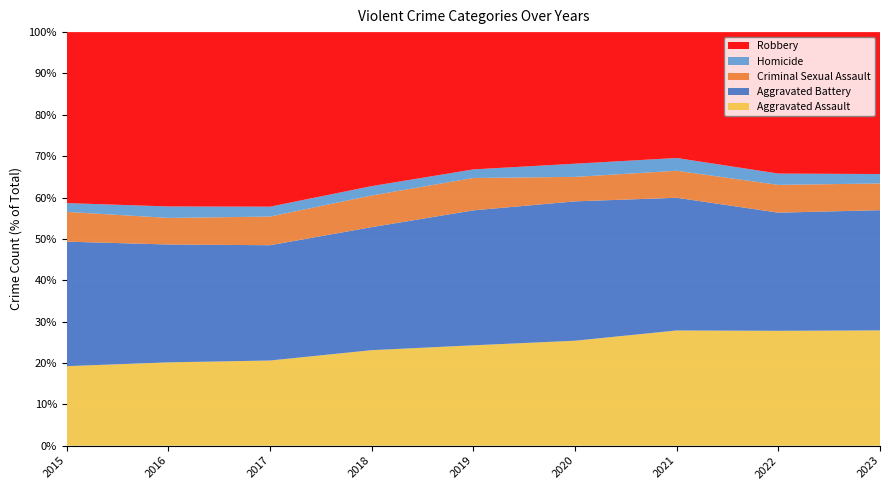

Reading left to right, what are all the values shown in this chart?

Aggravated Assault: 4480	5712	5793	6001	5841	6263	7243	7277	3199
Aggravated Battery: 7018	8085	7845	7734	7857	8319	8346	7487	3337
Criminal Sexual Assault: 1677	1824	1951	1990	1886	1461	1696	1761	742
Homicide: 496	786	672	589	498	787	804	717	261
Robbery: 9638	11960	11880	9680	7994	7855	7917	8964	3940